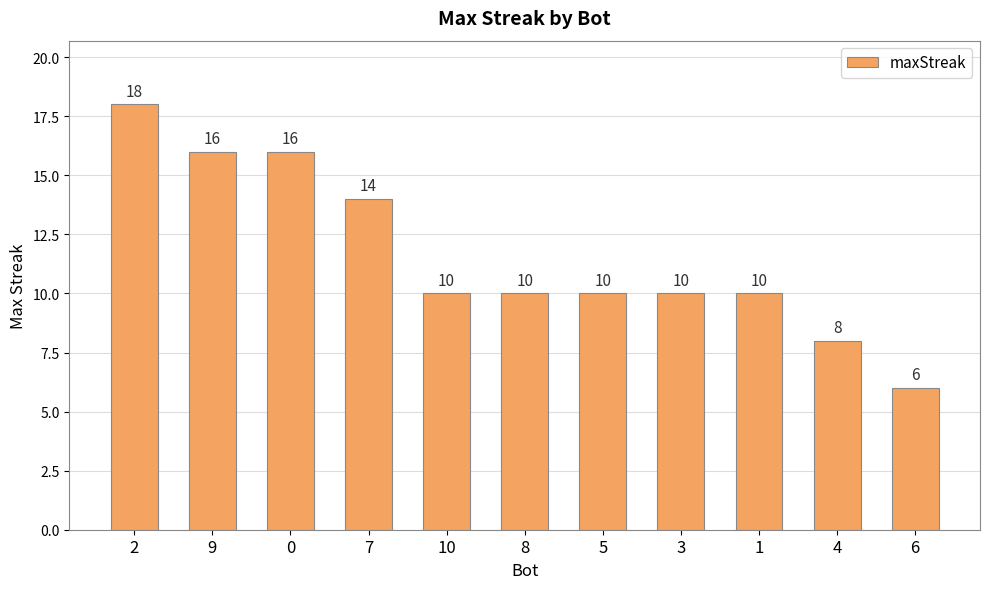

Reading left to right, list all the values displayed in this chart.

18	16	16	14	10	10	10	10	10	8	6